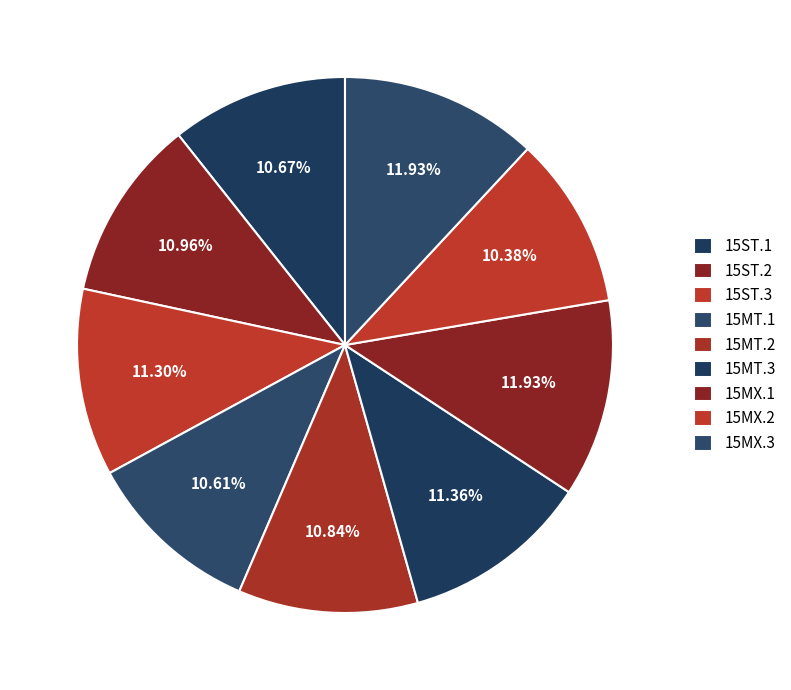

Which slice is the largest?

15MX.1